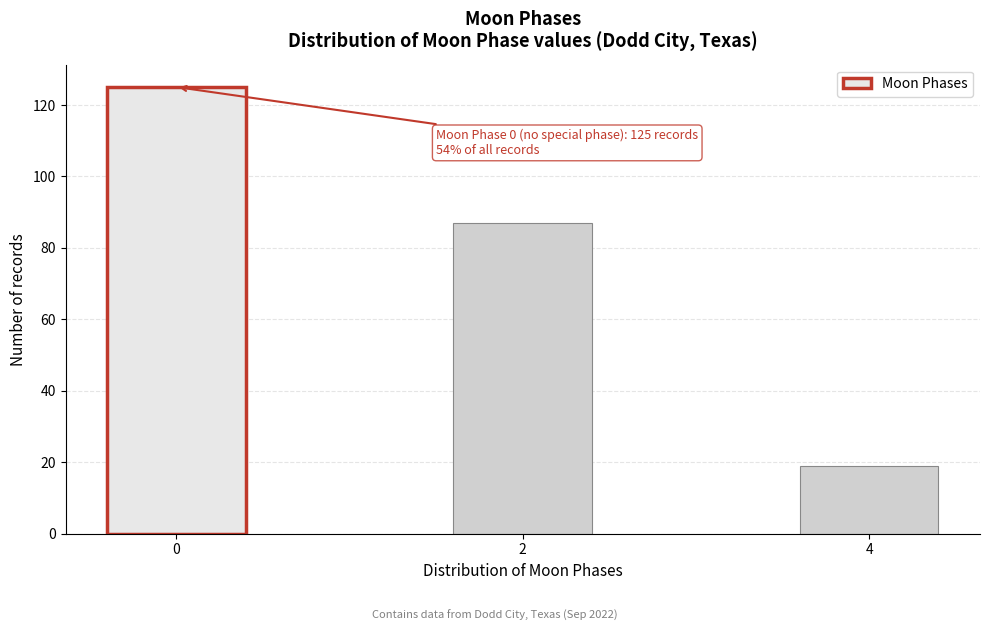

Reading right to left, list all the values displayed in this chart.

4=19	2=87	0=125